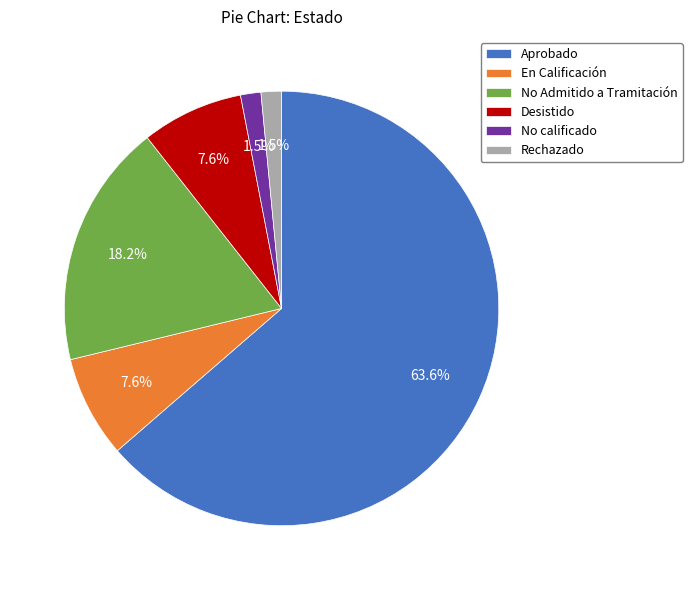

How many segments does this pie chart have?

6